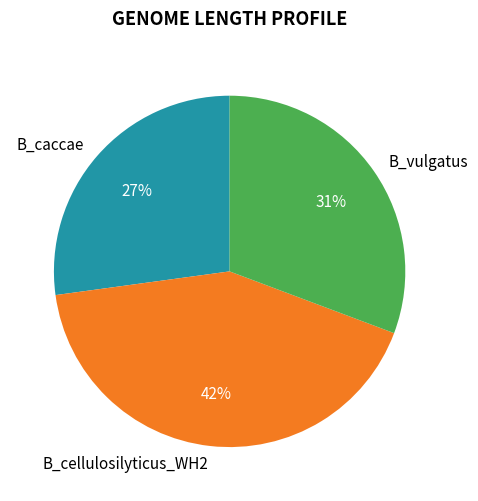

Count the number of slices in the pie.

3